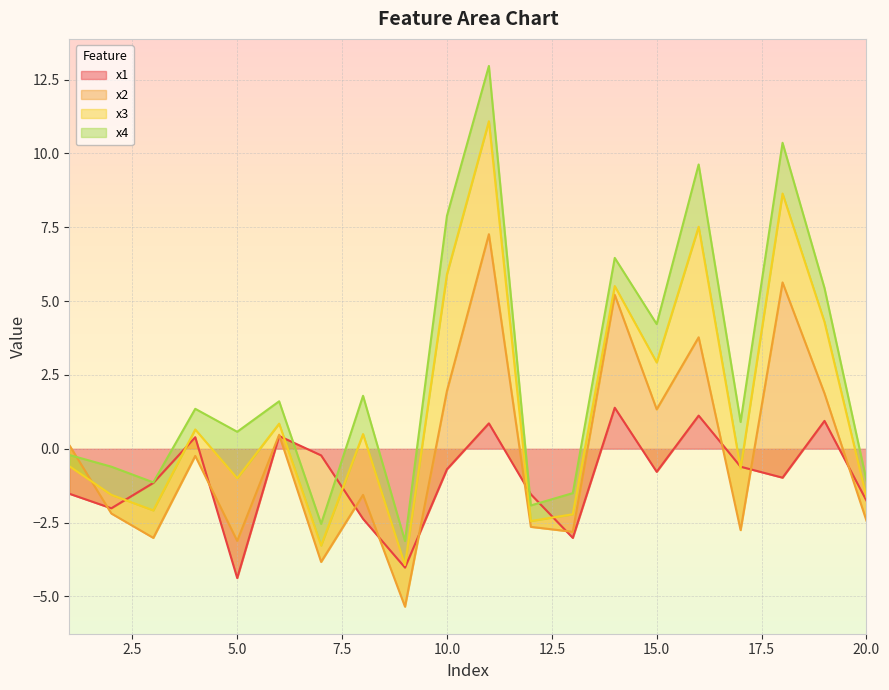

What is the spread (max minus min) of values at 8?

4.4